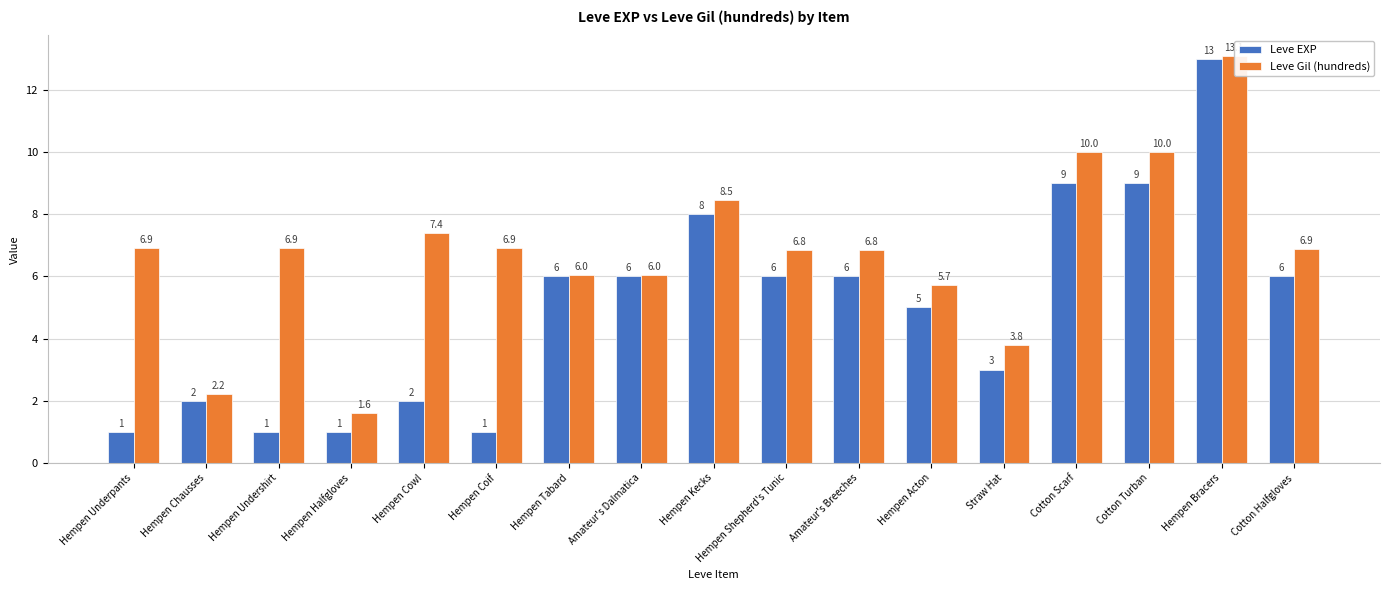

At which label does Leve Gil (hundreds) reach its minimum?

Hempen Halfgloves